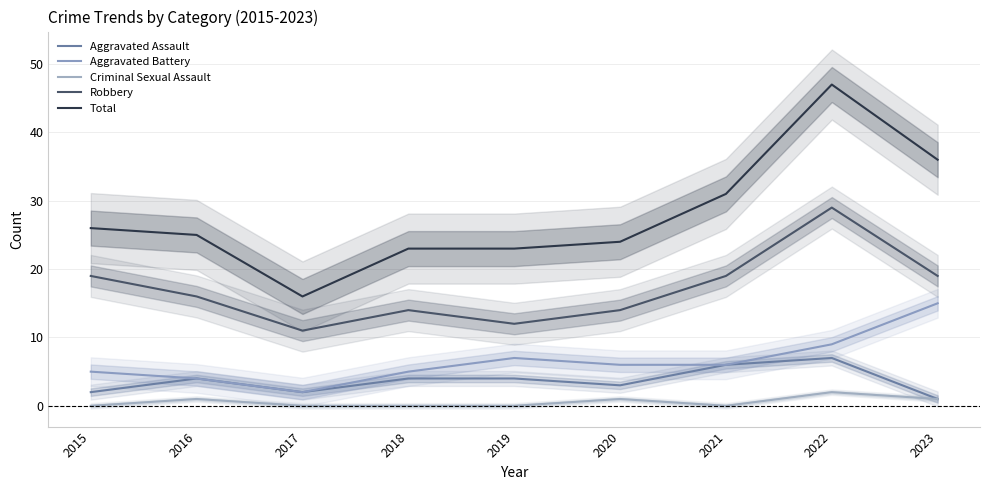

True or false: Robbery and Aggravated Battery cross at least once.

False